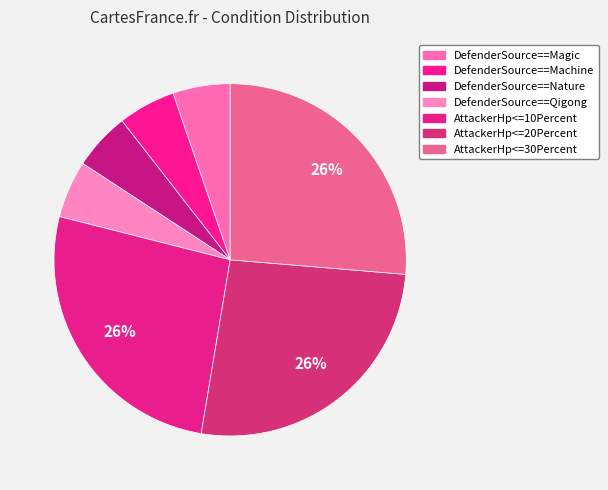

Is there a majority slice in this chart?

No